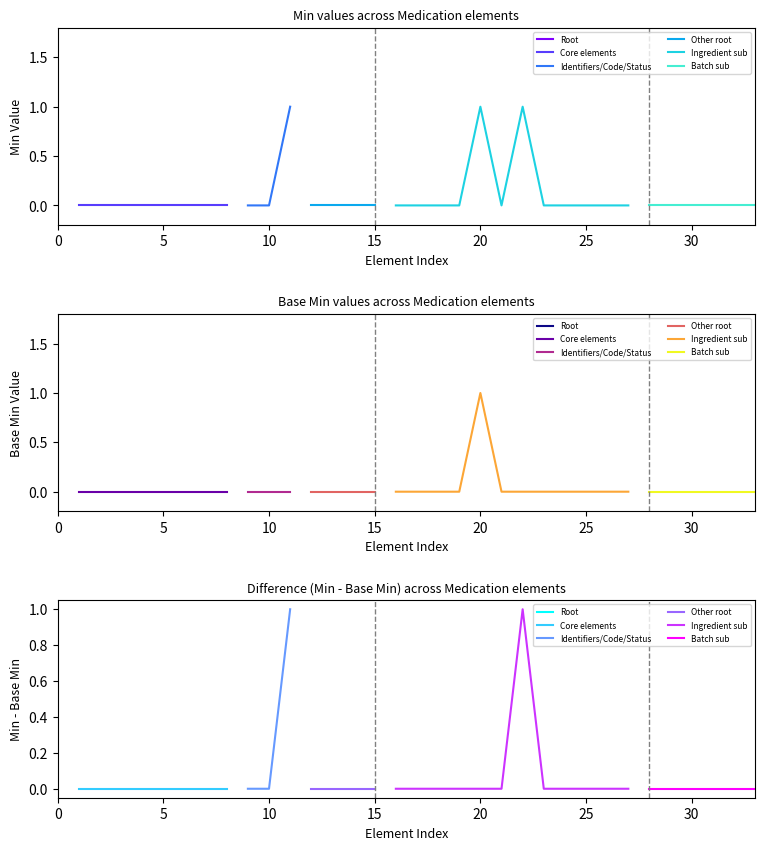

Where is the first local maximum for min_values?

11